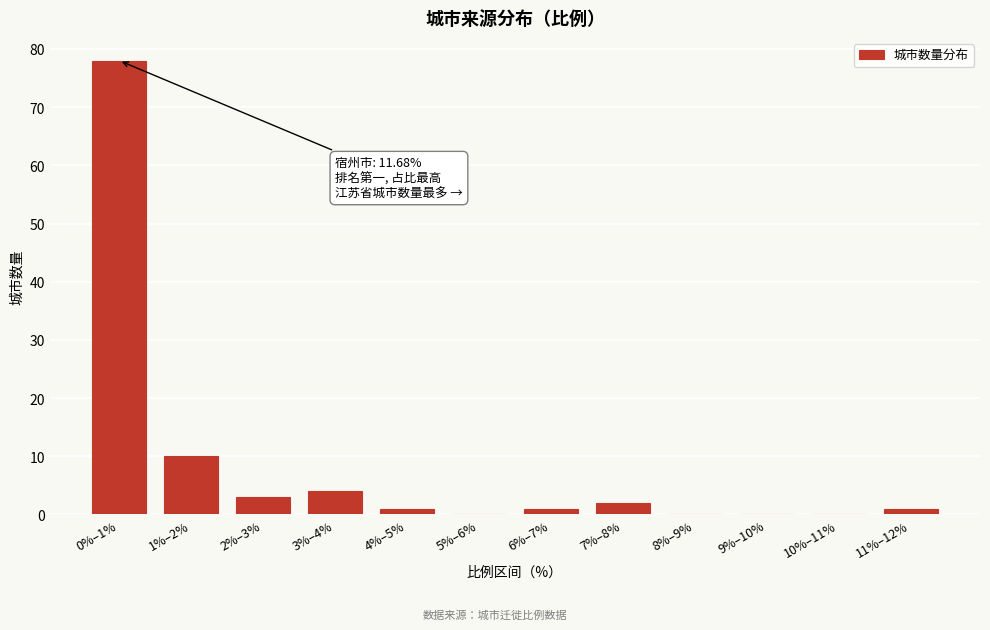

Reading right to left, extract all data points from this chart.

11%–12%=1	10%–11%=0	9%–10%=0	8%–9%=0	7%–8%=2	6%–7%=1	5%–6%=0	4%–5%=1	3%–4%=4	2%–3%=3	1%–2%=10	0%–1%=78